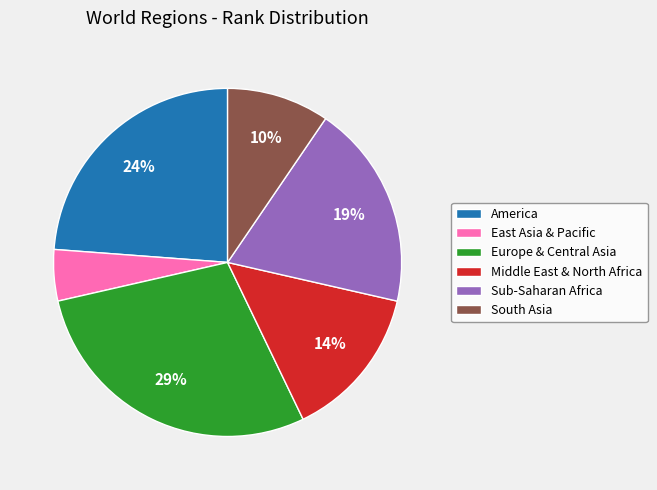

To the nearest percent, what percentage of the pie is America?

24%